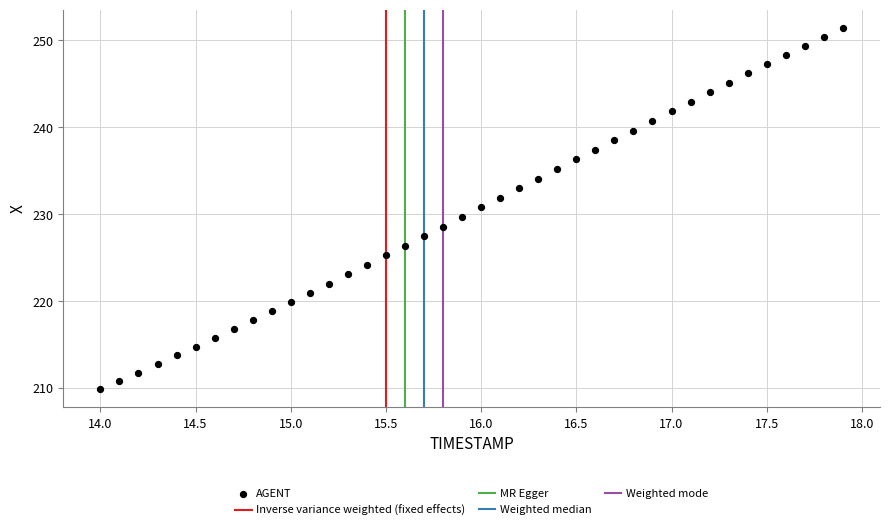

What is the range of X values (max minus min)?

3.9